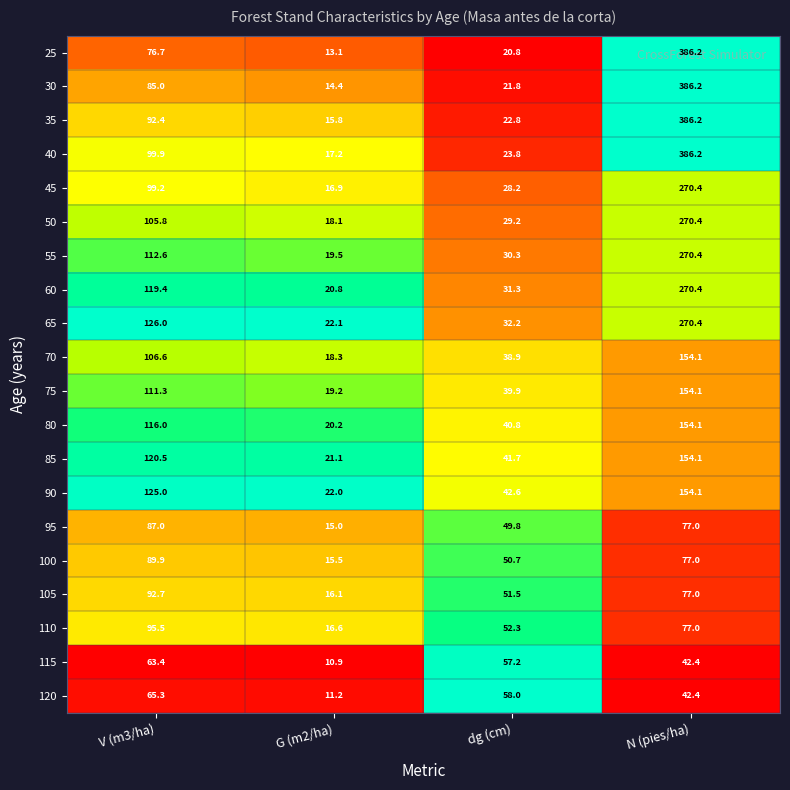

Rank the series at dg (cm) from lowest to highest value.

25, 30, 35, 40, 45, 50, 55, 60, 65, 70, 75, 80, 85, 90, 95, 100, 105, 110, 115, 120